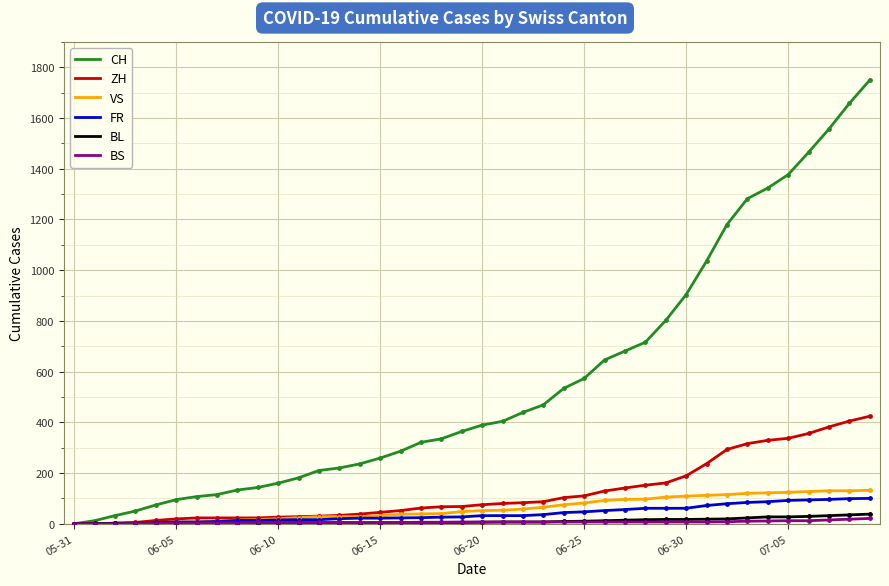

Which series has the largest total across all categories?

CH